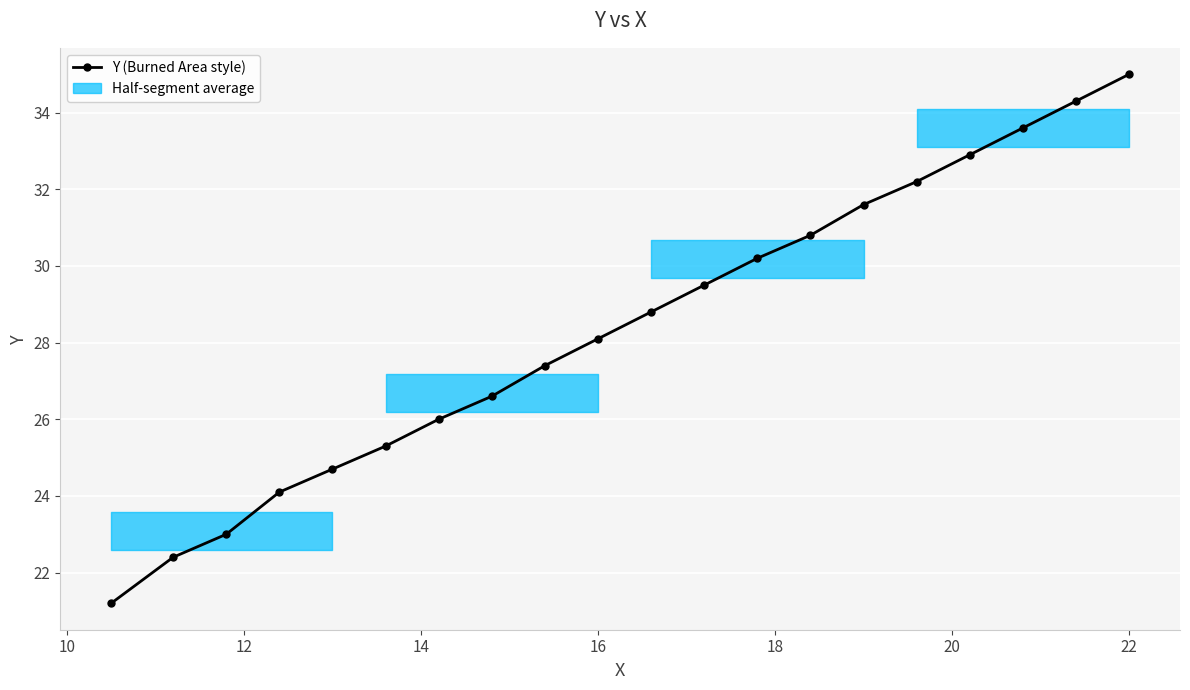

Reading left to right, list all the values displayed in this chart.

21.2	22.4	23.0	24.1	24.7	25.3	26.0	26.6	27.4	28.1	28.8	29.5	30.2	30.8	31.6	32.2	32.9	33.6	34.3	35.0